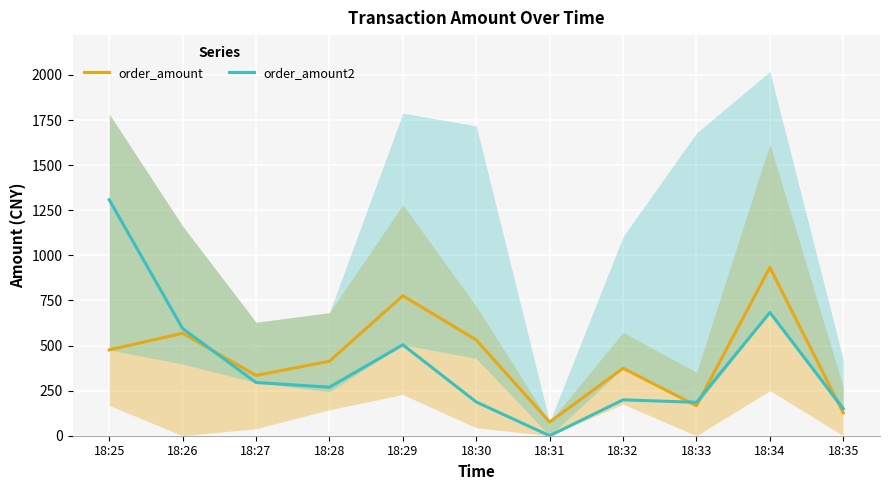

Reading left to right, transcribe all the data shown in this chart.

order_amount: 18:25=476	18:26=568	18:27=334	18:28=413	18:29=776	18:30=531	18:31=76	18:32=374	18:33=166	18:34=933	18:35=127
order_amount2: 18:25=1308	18:26=594	18:27=295	18:28=269	18:29=504	18:30=187	18:31=0	18:32=199	18:33=185	18:34=683	18:35=150